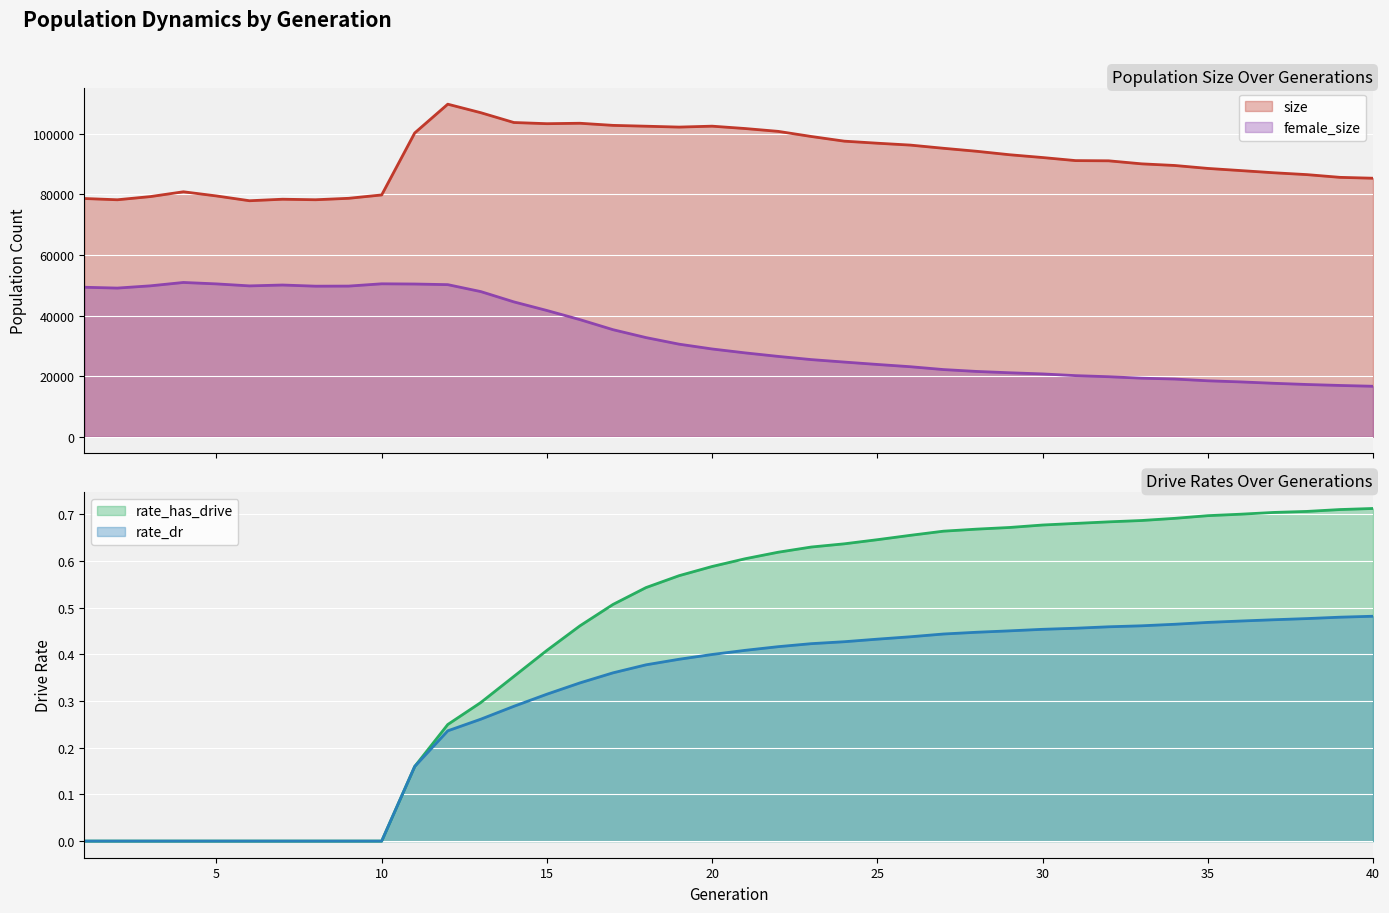

True or false: rate_has_drive and rate_dr cross at least once.

False